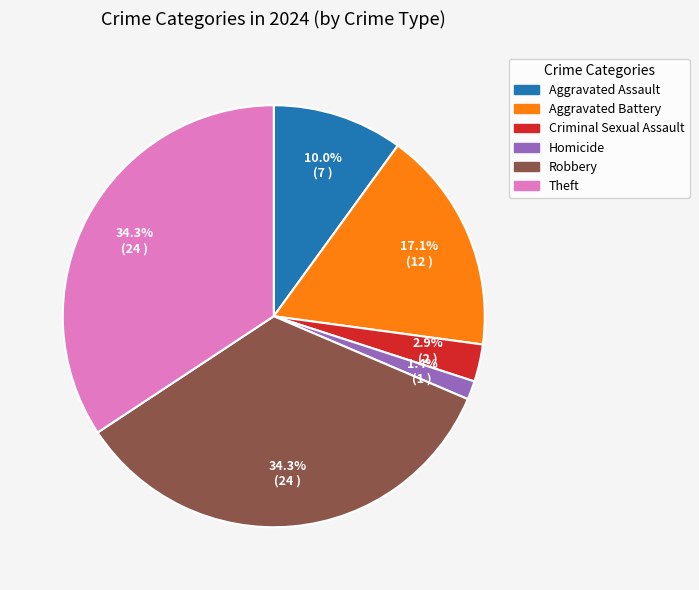

Is there any slice that represents more than half of the pie?

No